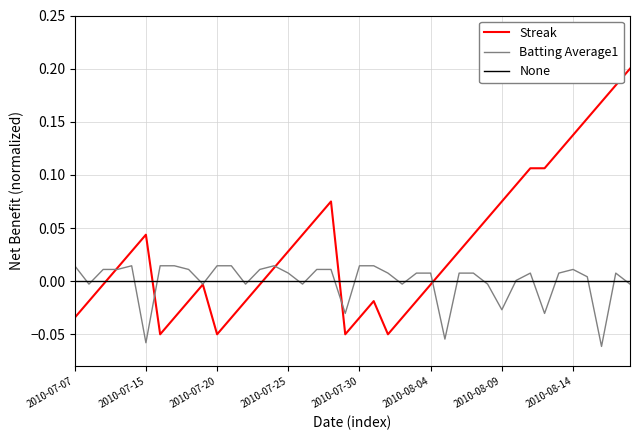

Rank the series by their maximum value, from highest to lowest.

Streak, Batting Average1, None